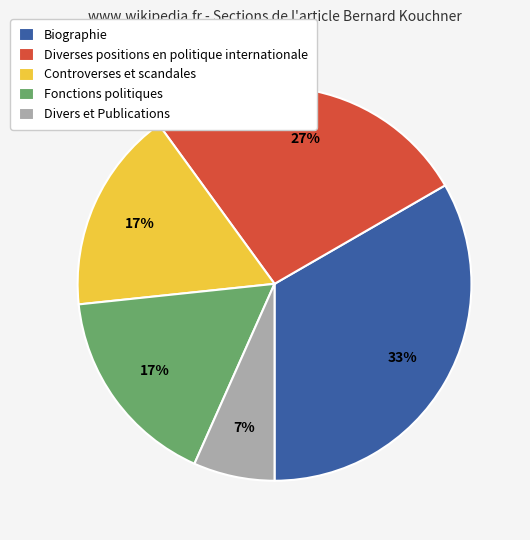

How many slices are in this pie chart?

5